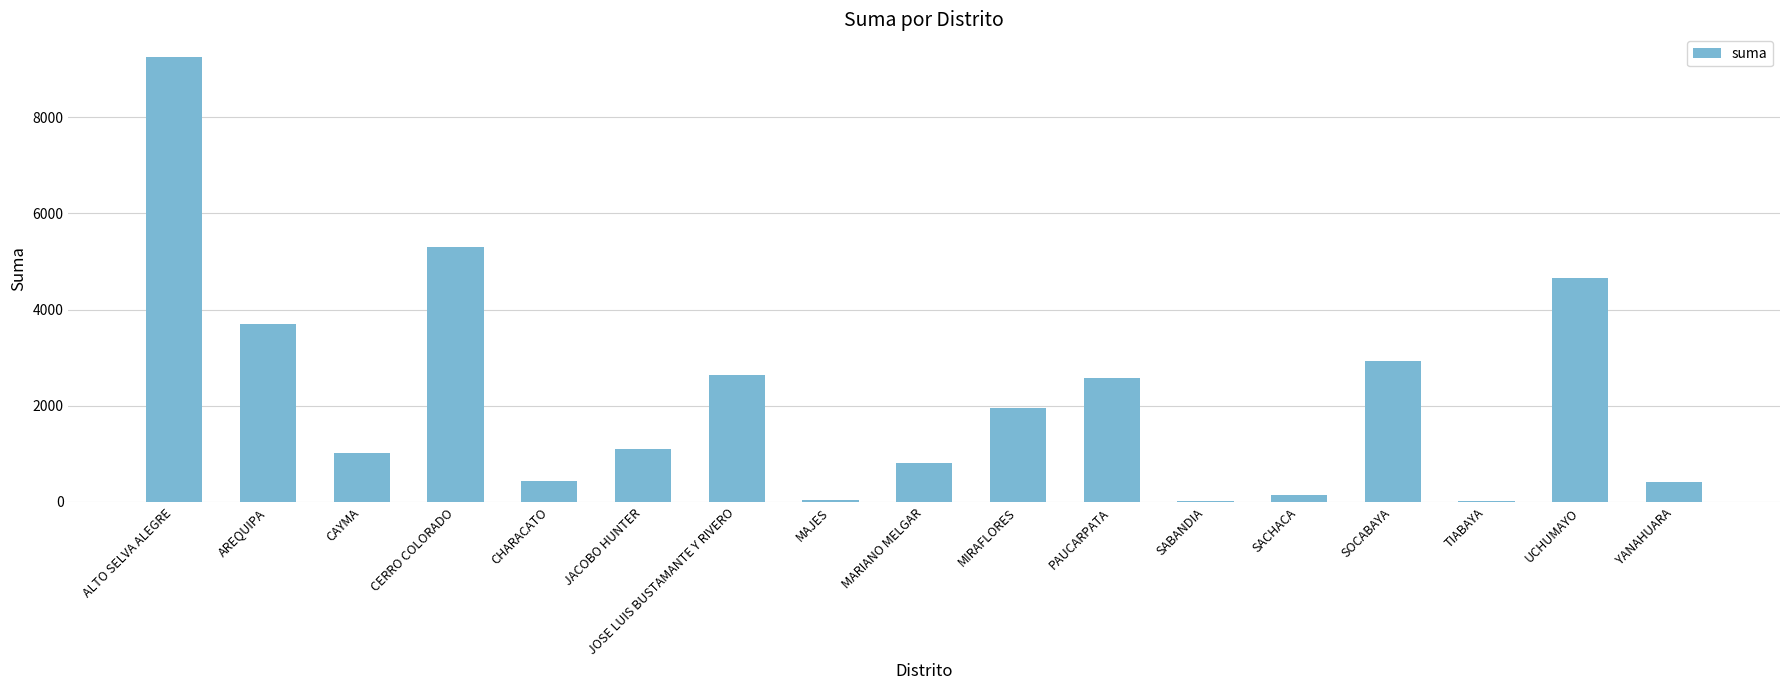

Where does the data first go above 1102?

ALTO SELVA ALEGRE